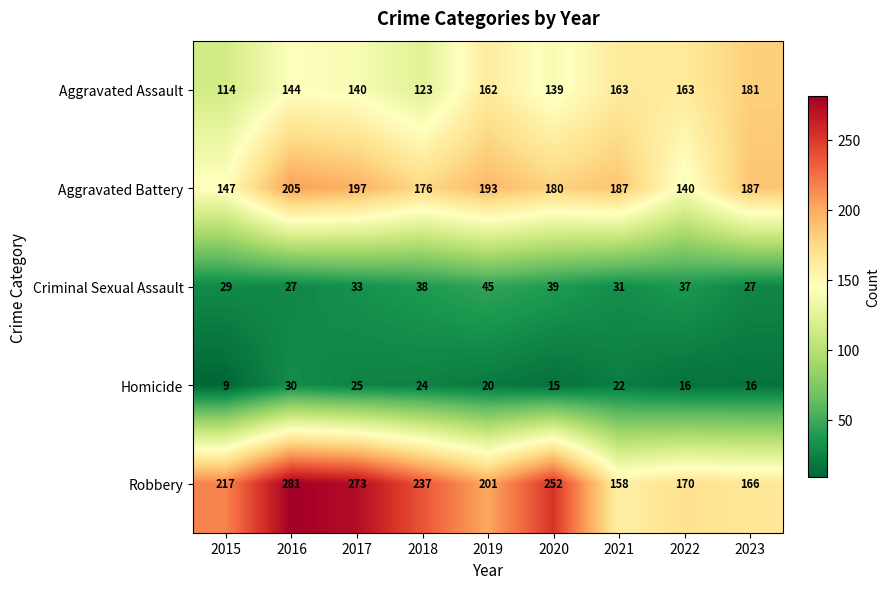

True or false: Aggravated Battery has a value of 176 at 2018.

True